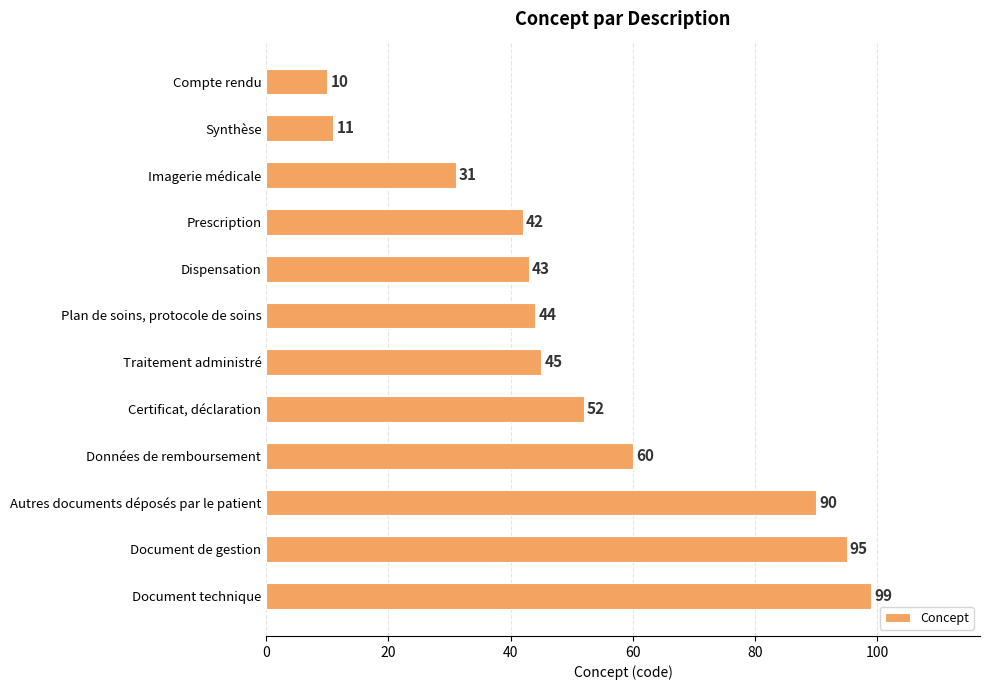

What value does the data have at Dispensation, to the nearest 10?

40